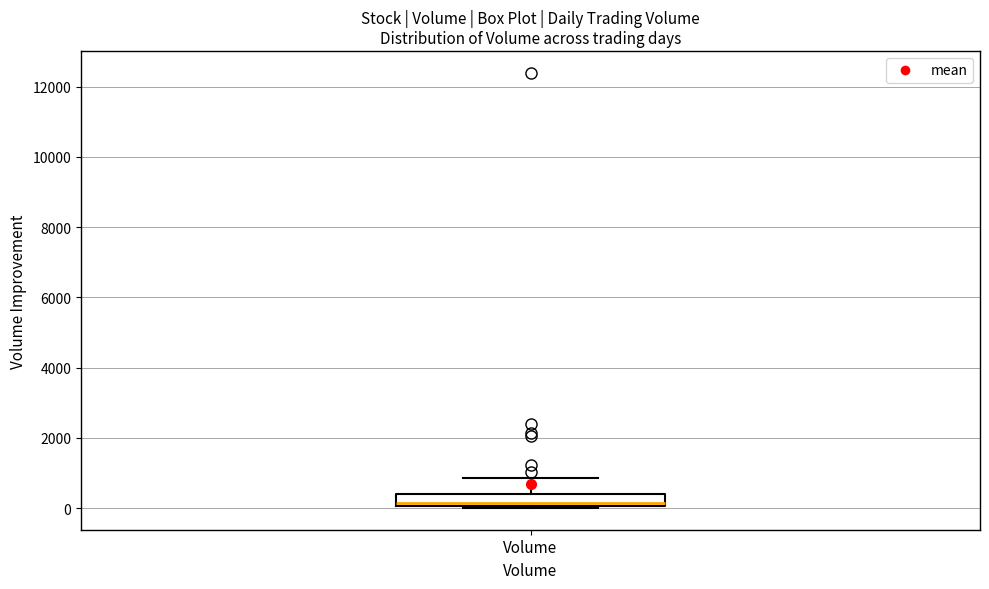

Read this box plot against the y-axis: the position of the median line, the range covered by the box, and the ends of both whiskers. The values are not printed on the chart, so give them approximately, as read against the axis.

median 200, box 0 to 400, whiskers 0 to 800